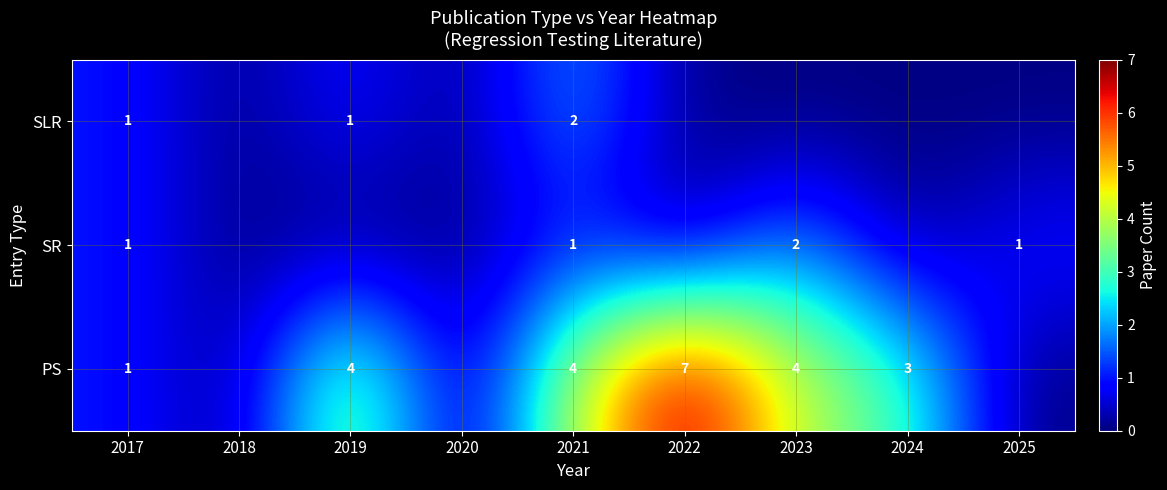

At which category is the sum across all series the highest?

2021